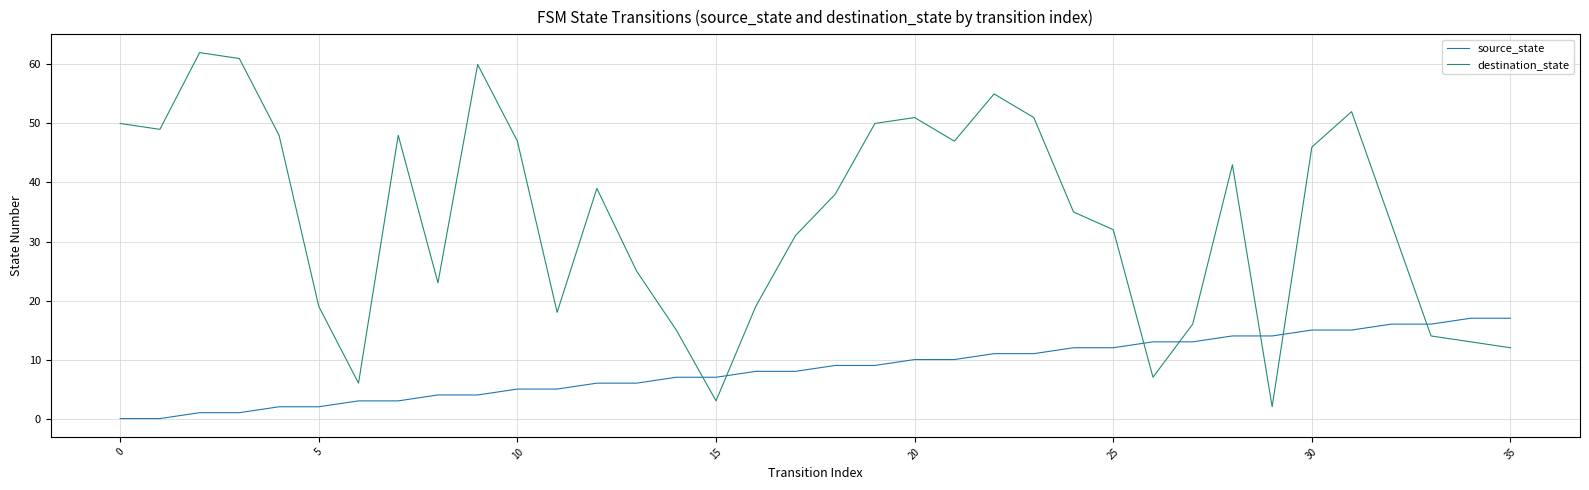

List the series in order of their overall mean, highest first.

destination_state, source_state